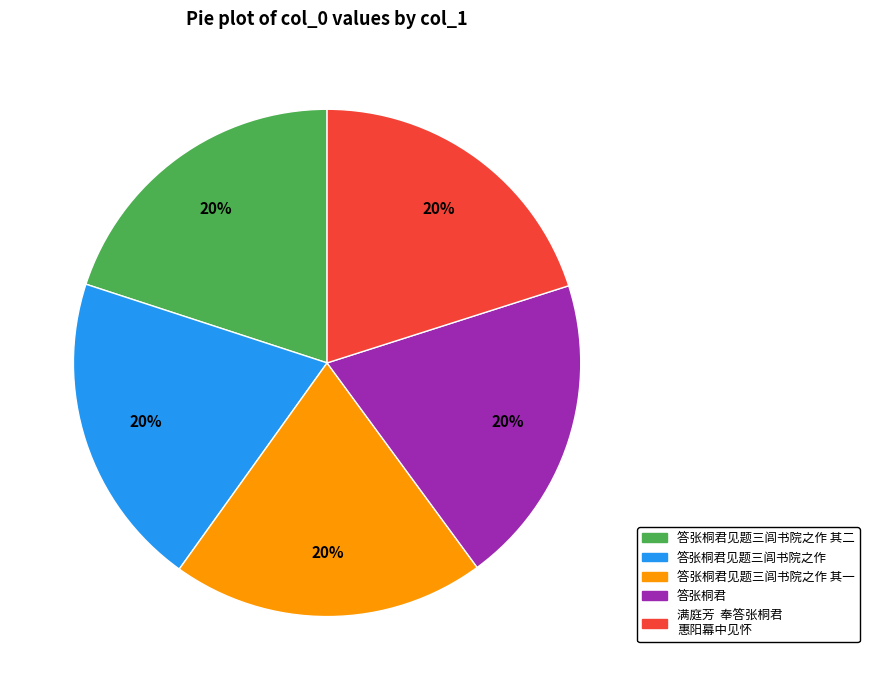

To the nearest percent, what is the average slice percentage?

20%